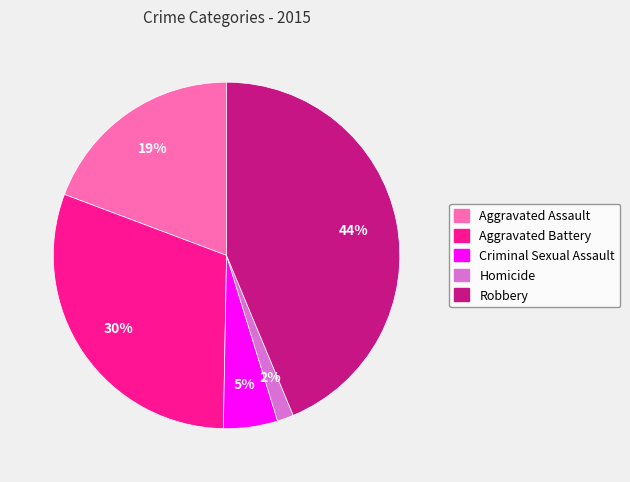

Rank the categories by value from highest to lowest.

Robbery, Aggravated Battery, Aggravated Assault, Criminal Sexual Assault, Homicide